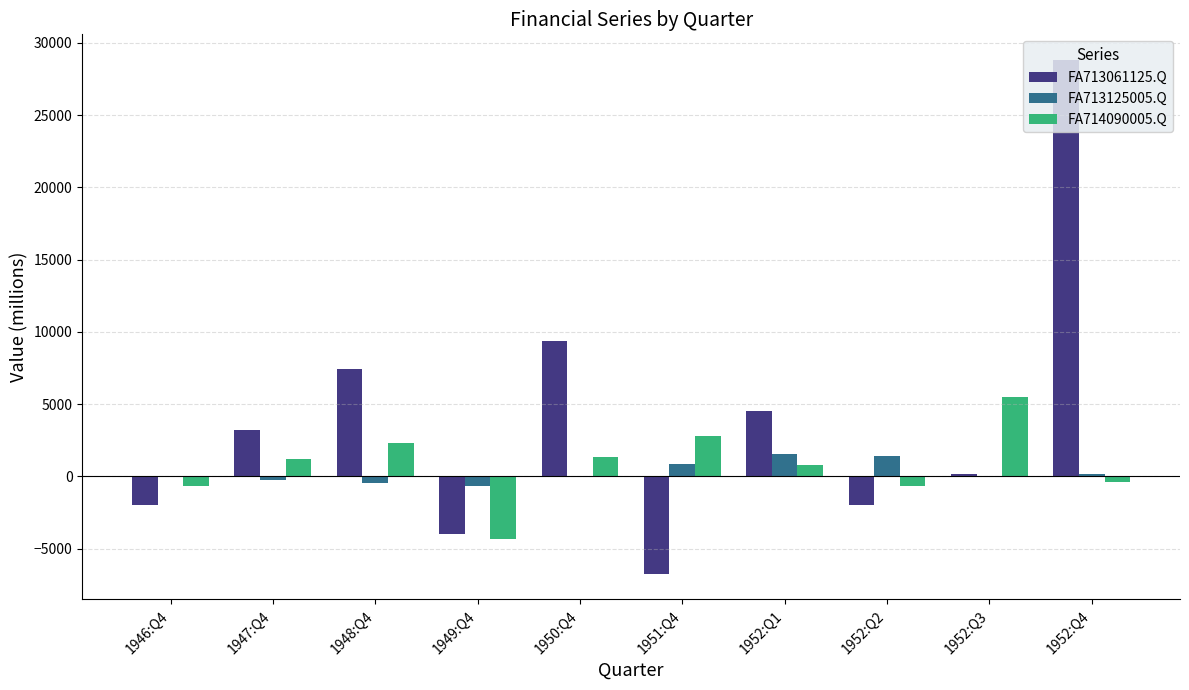

At which category does the chart reach its peak across all series?

1952:Q4